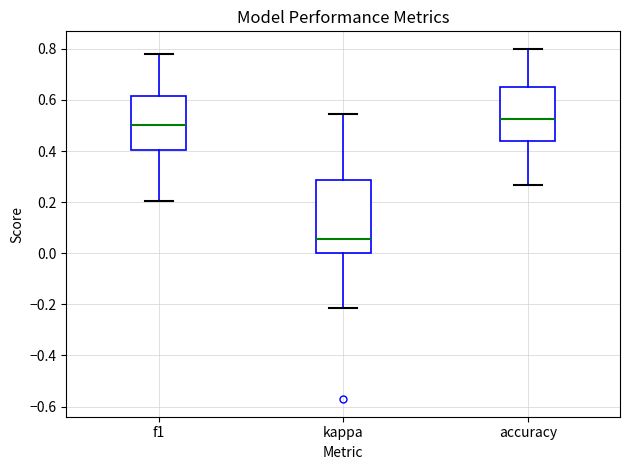

Which box has the highest median line?

accuracy